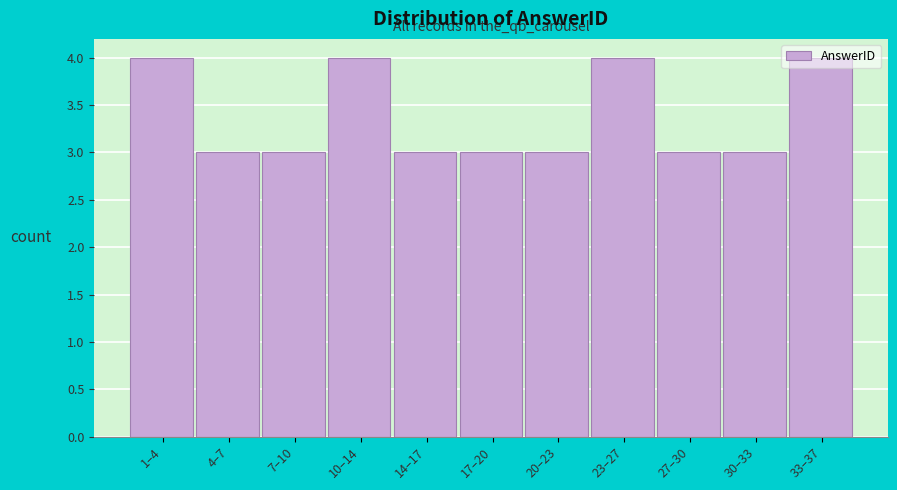

What position from the left is 14–17?

5